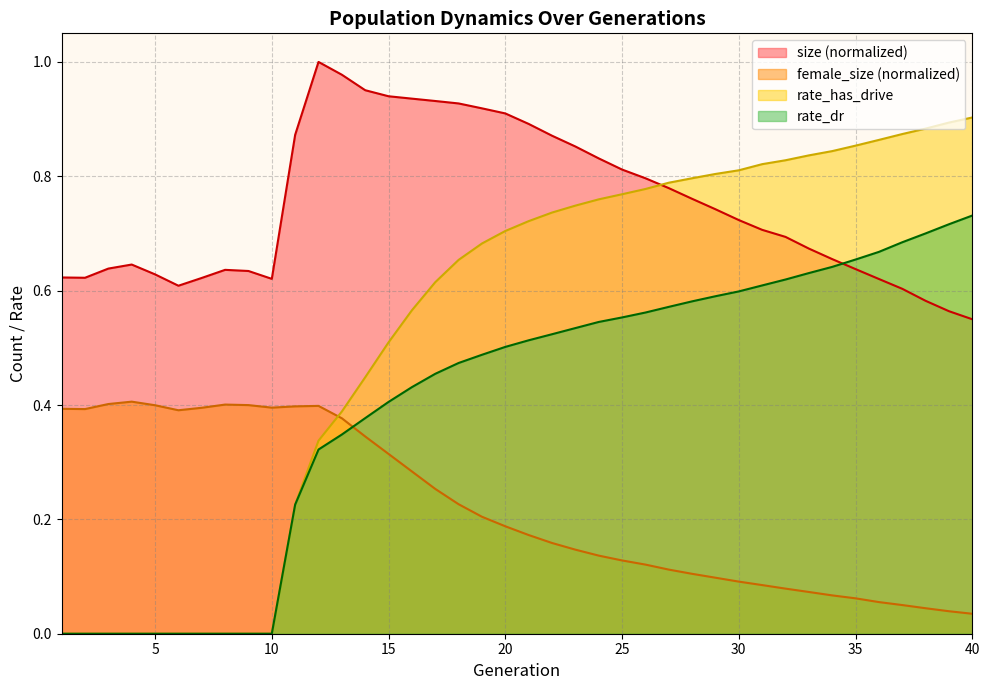

Reading right to left, what are all the values shown in this chart?

size: 40=0.5	39=0.6	38=0.6	37=0.6	36=0.6	35=0.6	34=0.7	33=0.7	32=0.7	31=0.7	30=0.7	29=0.7	28=0.8	27=0.8	26=0.8	25=0.8	24=0.8	23=0.9	22=0.9	21=0.9	20=0.9	19=0.9	18=0.9	17=0.9	16=0.9	15=0.9	14=1.0	13=1.0	12=1.0	11=0.9	10=0.6	9=0.6	8=0.6	7=0.6	6=0.6	5=0.6	4=0.6	3=0.6	2=0.6	1=0.6
female_size: 40=0.0	39=0.0	38=0.0	37=0.1	36=0.1	35=0.1	34=0.1	33=0.1	32=0.1	31=0.1	30=0.1	29=0.1	28=0.1	27=0.1	26=0.1	25=0.1	24=0.1	23=0.1	22=0.2	21=0.2	20=0.2	19=0.2	18=0.2	17=0.3	16=0.3	15=0.3	14=0.3	13=0.4	12=0.4	11=0.4	10=0.4	9=0.4	8=0.4	7=0.4	6=0.4	5=0.4	4=0.4	3=0.4	2=0.4	1=0.4
rate_dr: 40=0.7	39=0.7	38=0.7	37=0.7	36=0.7	35=0.7	34=0.6	33=0.6	32=0.6	31=0.6	30=0.6	29=0.6	28=0.6	27=0.6	26=0.6	25=0.6	24=0.5	23=0.5	22=0.5	21=0.5	20=0.5	19=0.5	18=0.5	17=0.5	16=0.4	15=0.4	14=0.4	13=0.3	12=0.3	11=0.2	10=0.0	9=0.0	8=0.0	7=0.0	6=0.0	5=0.0	4=0.0	3=0.0	2=0.0	1=0.0
rate_has_drive: 40=0.9	39=0.9	38=0.9	37=0.9	36=0.9	35=0.9	34=0.8	33=0.8	32=0.8	31=0.8	30=0.8	29=0.8	28=0.8	27=0.8	26=0.8	25=0.8	24=0.8	23=0.7	22=0.7	21=0.7	20=0.7	19=0.7	18=0.7	17=0.6	16=0.6	15=0.5	14=0.4	13=0.4	12=0.3	11=0.2	10=0.0	9=0.0	8=0.0	7=0.0	6=0.0	5=0.0	4=0.0	3=0.0	2=0.0	1=0.0